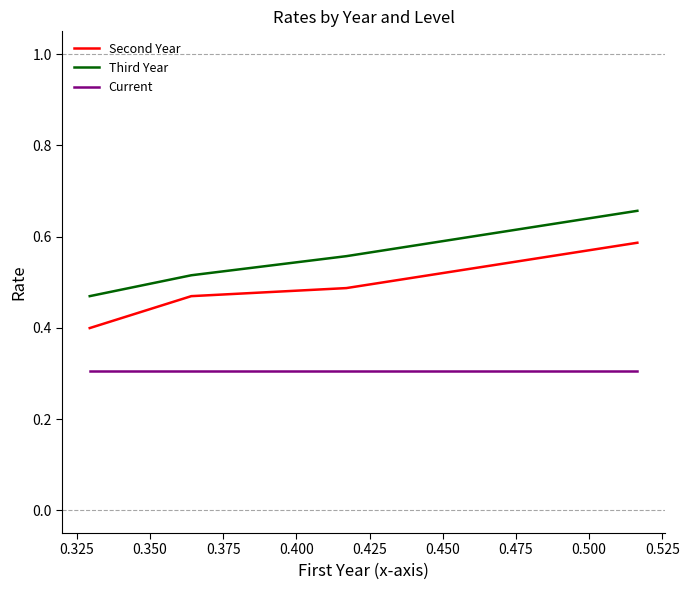

True or false: Current and Second Year cross at least once.

False